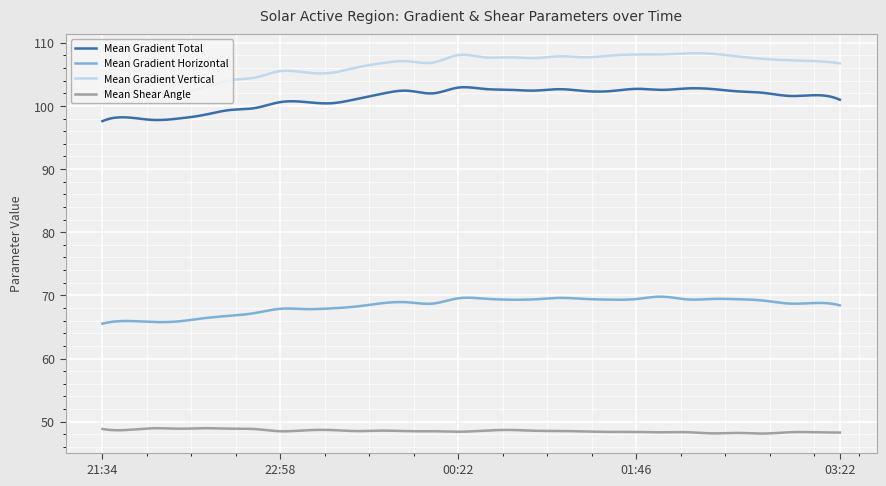

Rank the series by their maximum value, from highest to lowest.

Mean Gradient Vertical, Mean Gradient Total, Mean Gradient Horizontal, Mean Shear Angle